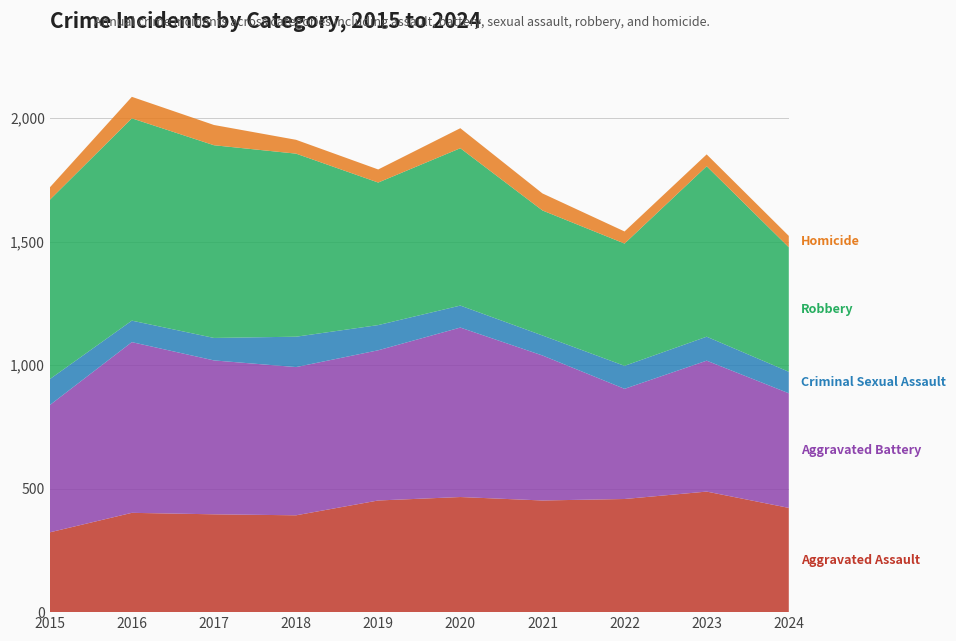

Reading left to right, what are all the values shown in this chart?

Aggravated Assault: 323	402	396	392	452	466	452	458	488	422
Aggravated Battery: 515	691	623	600	608	686	587	446	530	464
Criminal Sexual Assault: 105	87	91	123	102	89	81	93	97	87
Robbery: 726	819	780	741	577	637	506	495	690	504
Homicide: 50	87	82	56	53	81	69	49	48	46